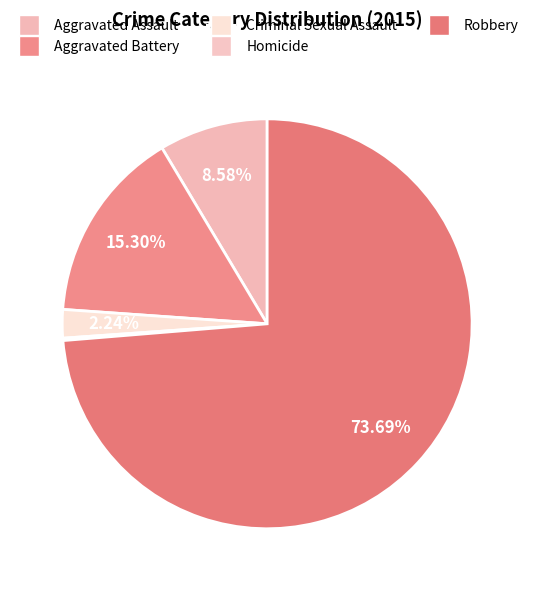

What is the smallest slice in the pie chart?

Homicide